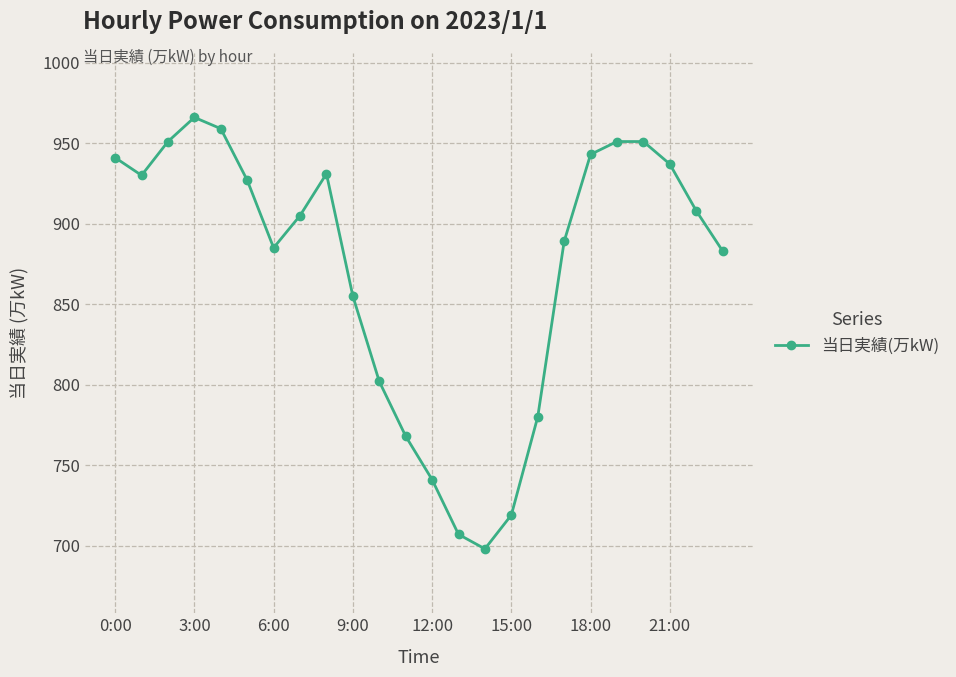

What is the maximum value shown in the chart?

966